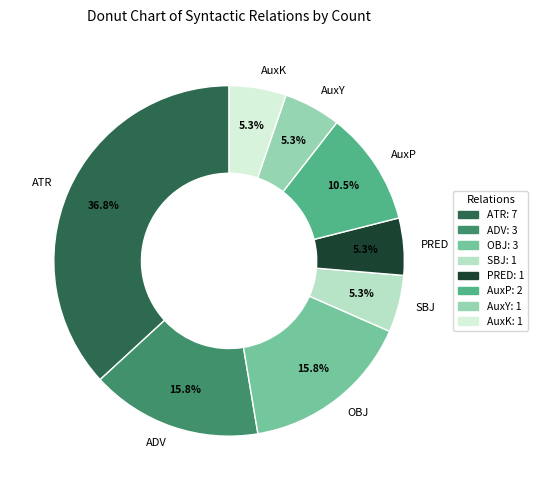

Which slice is the largest?

ATR